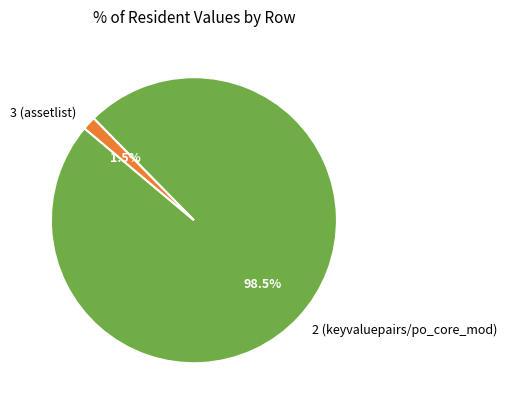

Which slice is the smallest?

3 (assetlist)